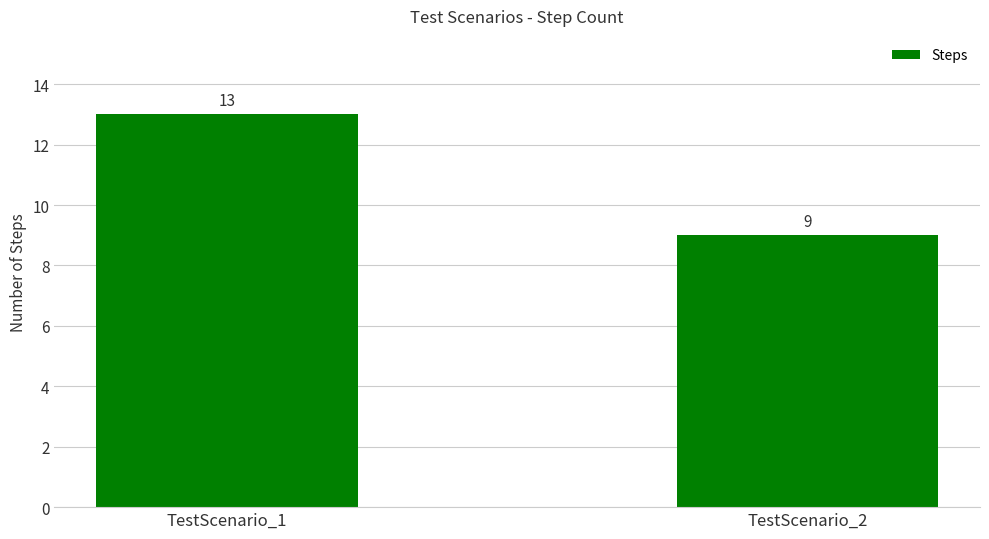

The chart shows a value of 13 at TestScenario_2. True or false?

False